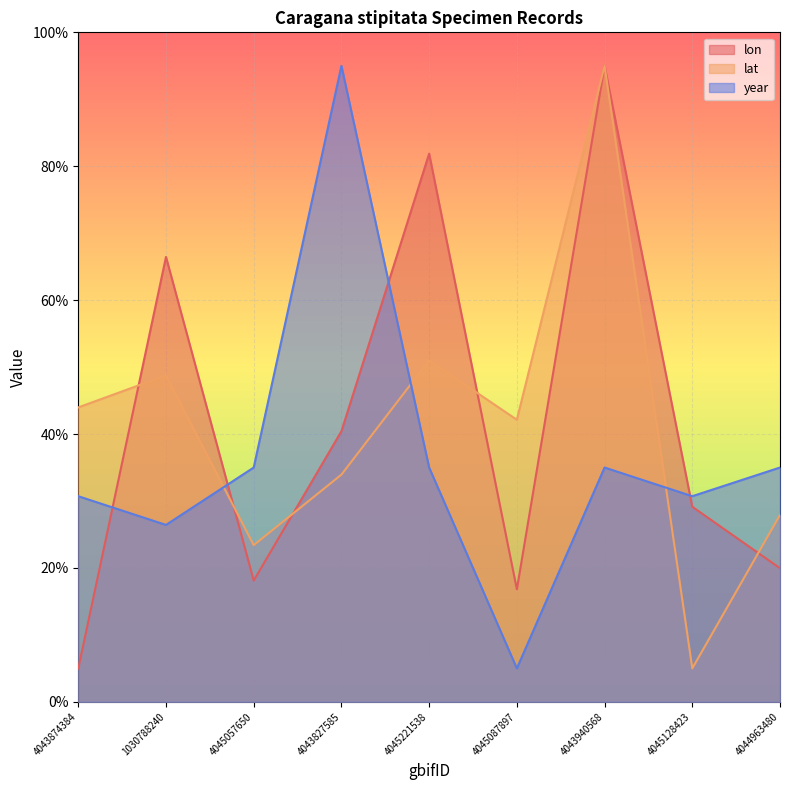

How many lines are shown in the chart?

3